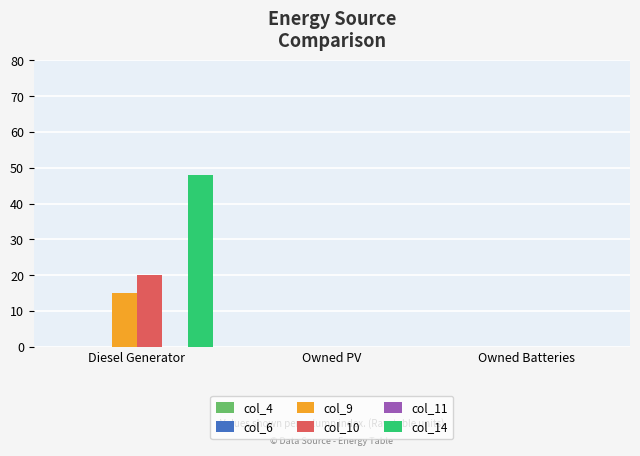

How many groups of bars are there?

3